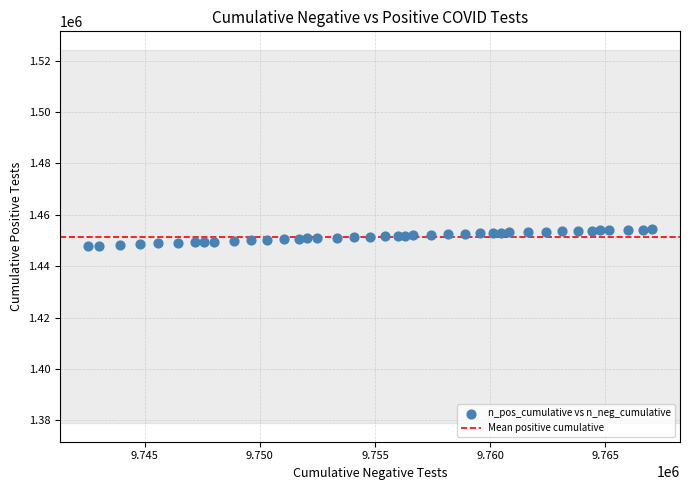

What is the range of Y values (max minus min)?

6449